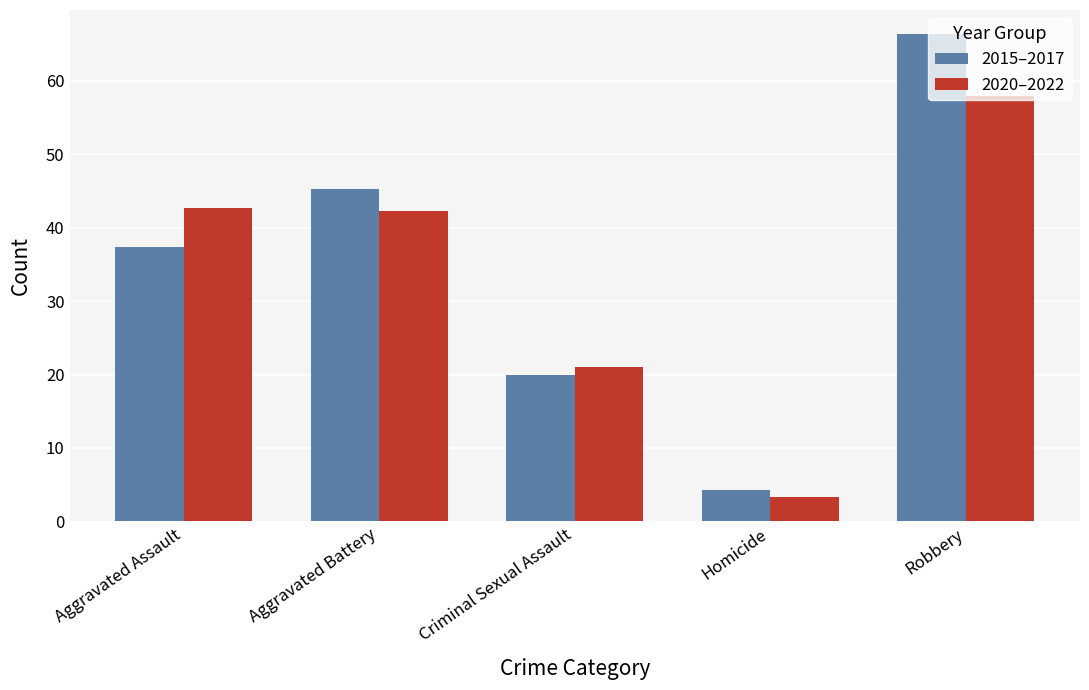

List the series in order of their overall mean, highest first.

2015–2017, 2020–2022